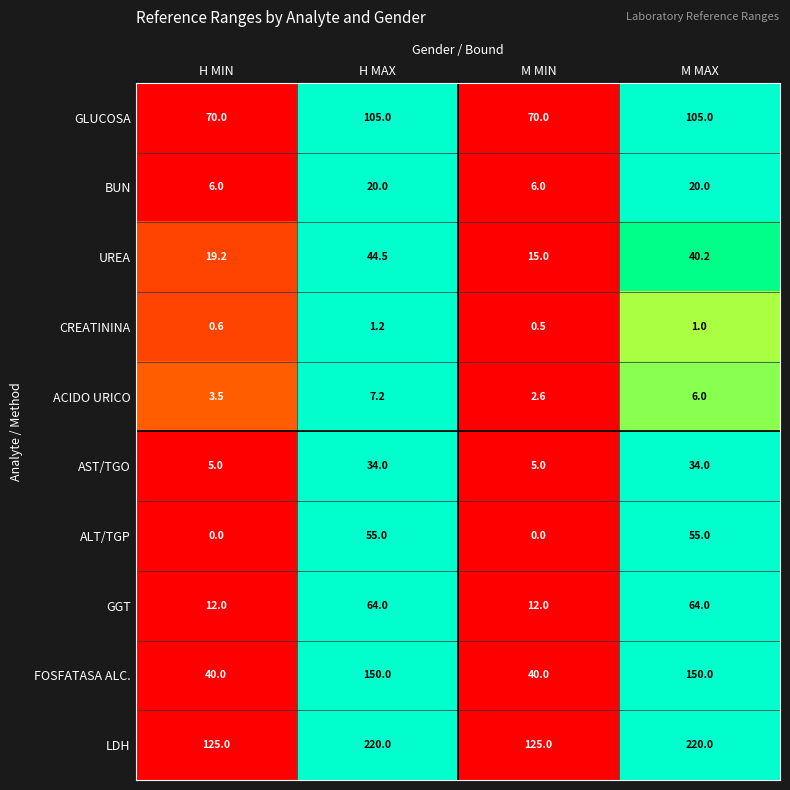

How many distinct data groups are displayed?

10